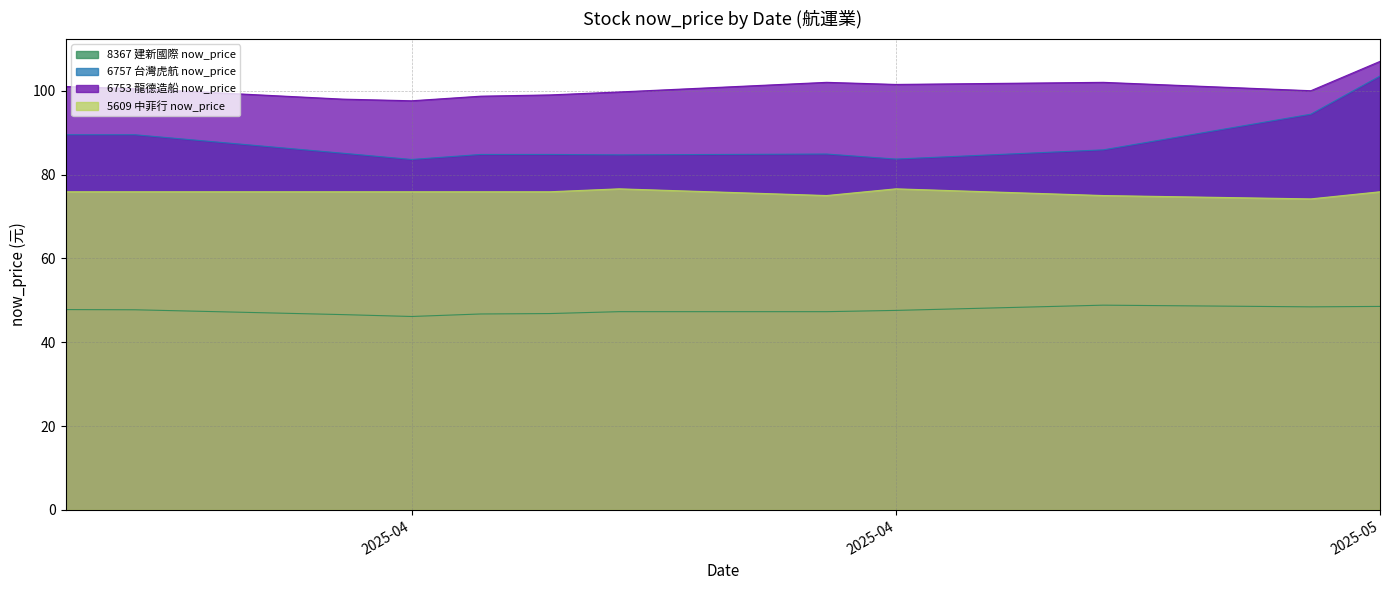

Reading left to right, what are all the values shown in this chart?

8367 建新國際 now_price: 47.8	47.8	46.6	46.1	46.8	46.9	47.3	47.3	47.6	48.9	48.5	48.5
6757 台灣虎航 now_price: 89.5	89.5	85.1	83.6	84.8	84.8	84.7	84.9	83.7	85.9	94.4	103.5
6753 龍德造船 now_price: 101.0	100.5	98.0	97.6	98.7	99.0	99.7	102.0	101.5	102.0	100.0	107.0
5609 中菲行 now_price: 75.9	75.9	75.9	75.9	75.9	75.9	76.6	75.0	76.6	75.0	74.2	75.9